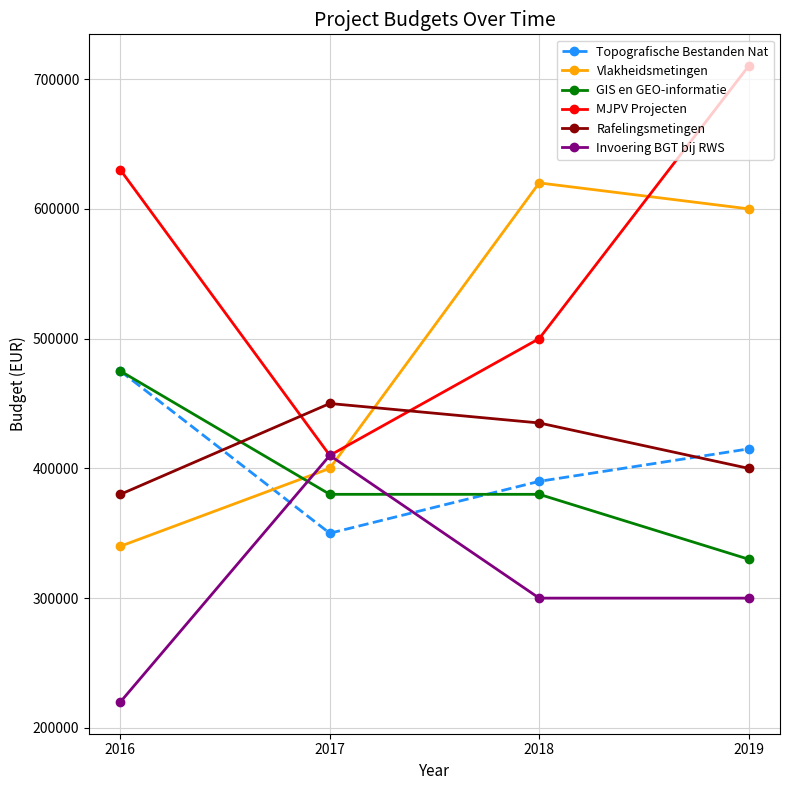

What is the spread (max minus min) of values at 2017?

100000